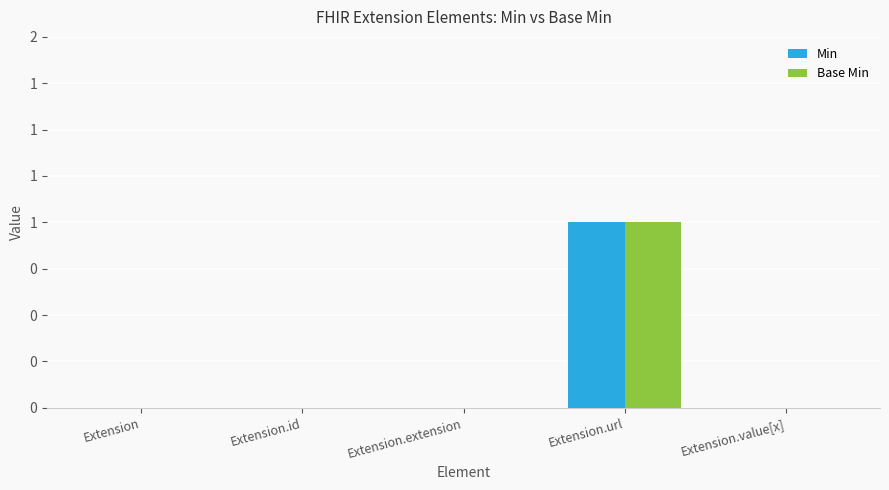

Is it true that Base Min equals 1 at Extension?

False